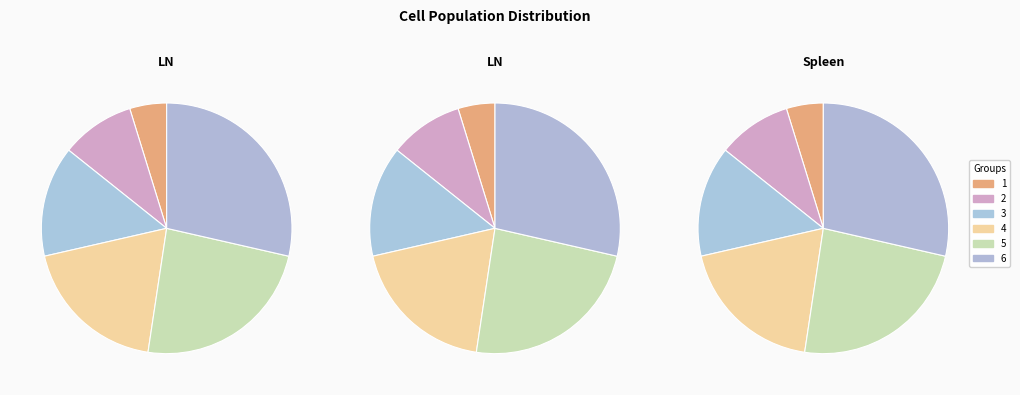

Rank the categories by value from highest to lowest.

6, 5, 4, 3, 2, 1